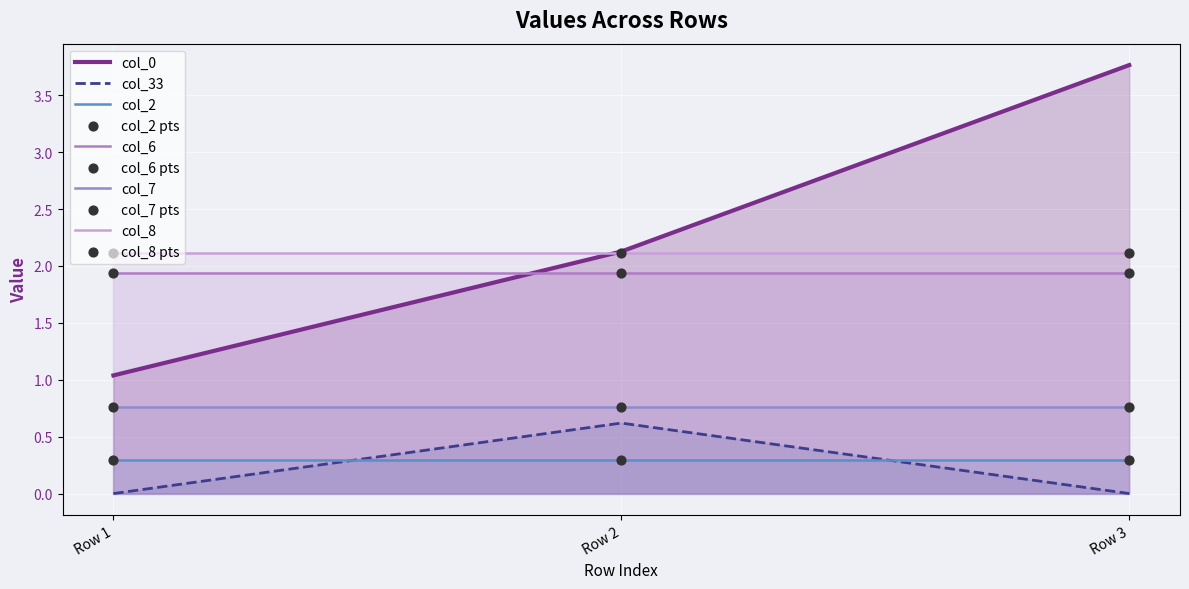

What are all the series names shown in the legend?

col_0, col_33, col_2, col_6, col_7, col_8